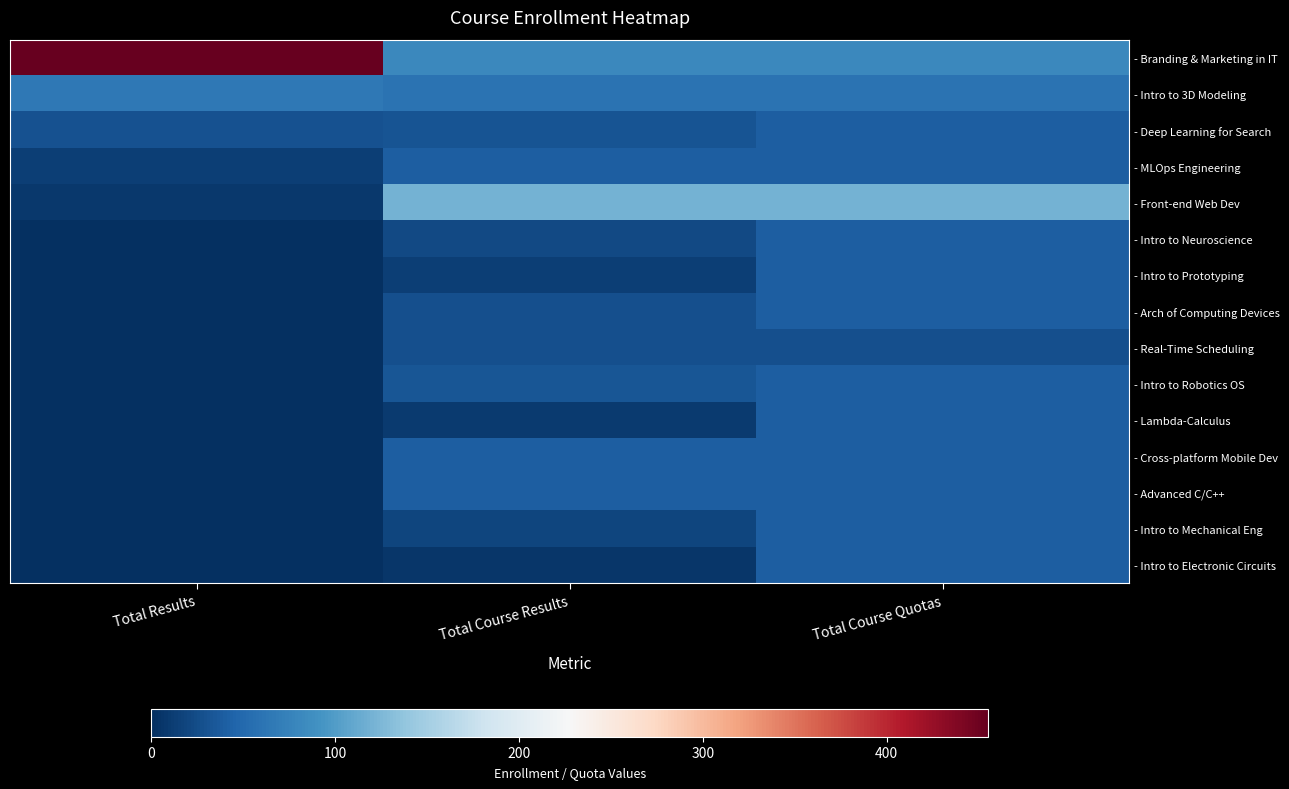

At Total Course Quotas, list the series in order from smallest to largest.

- Real-Time Scheduling, - Deep Learning for Search, - MLOps Engineering, - Intro to Neuroscience, - Intro to Prototyping, - Arch of Computing Devices, - Intro to Robotics OS, - Lambda-Calculus, - Cross-platform Mobile Dev, - Advanced C/C++, - Intro to Mechanical Eng, - Intro to Electronic Circuits, - Intro to 3D Modeling, - Branding & Marketing in IT, - Front-end Web Dev